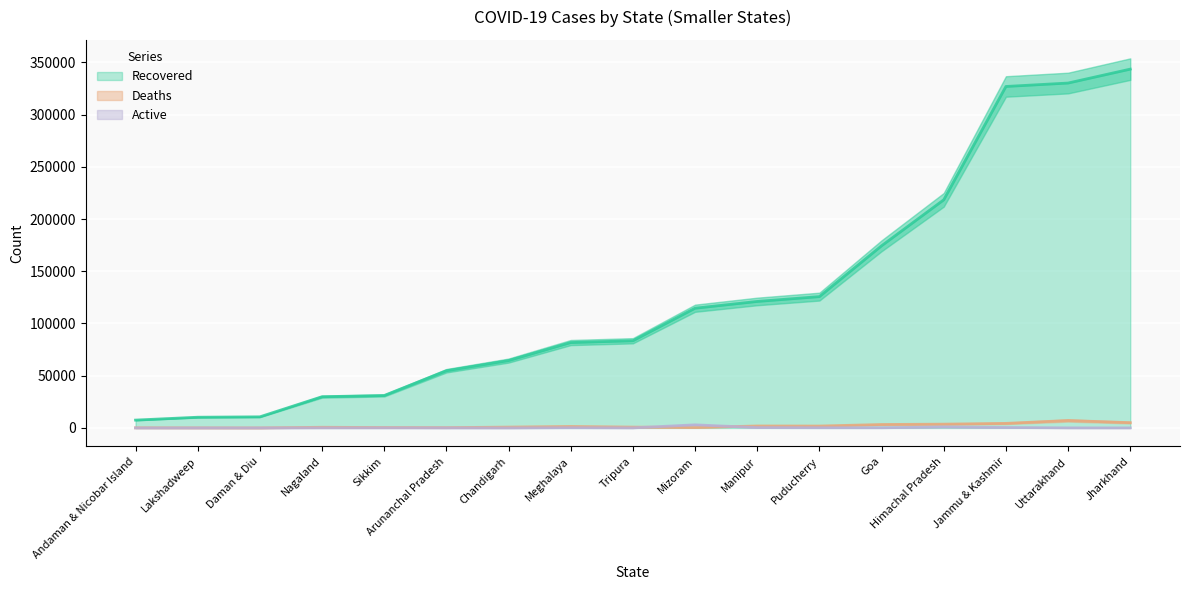

True or false: Recovered has a value of 326915 at Jammu & Kashmir.

True